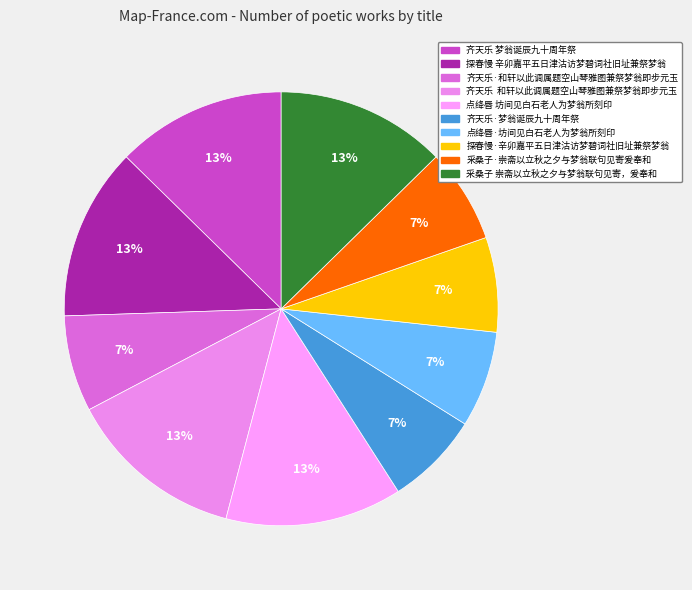

To the nearest percent, what is the difference between the largest and smallest slice percentages?

6%